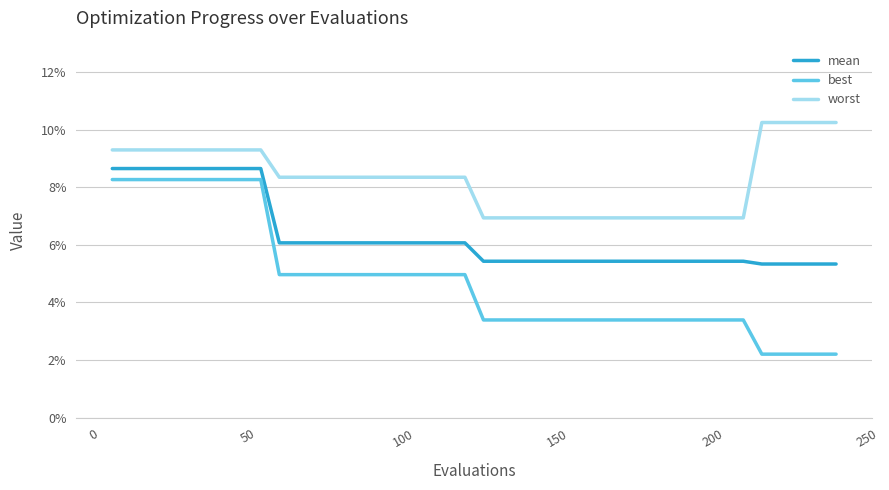

What are all the series names shown in the legend?

mean, best, worst